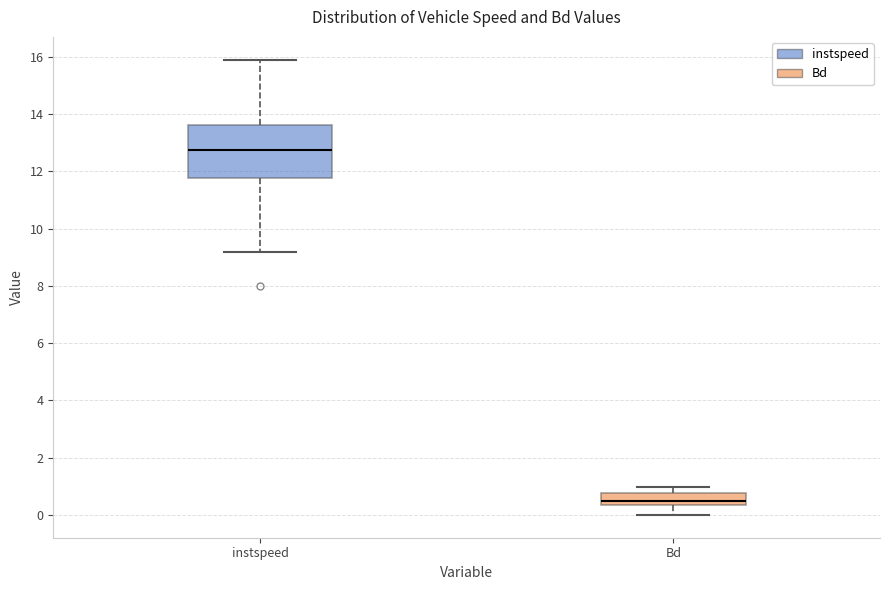

Reading left to right, transcribe this box plot: for each box, give where its median line is, the range the box spans, and where its two whiskers end, as read against the y-axis. The values are not printed on the chart, so give them approximately, as read against the axis.

instspeed: median 12.8, box 11.8 to 13.6, whiskers 9.2 to 16.0
Bd: median 0.4 (just above the box's lower edge), box 0.4 to 0.8, whiskers 0.0 to 1.0